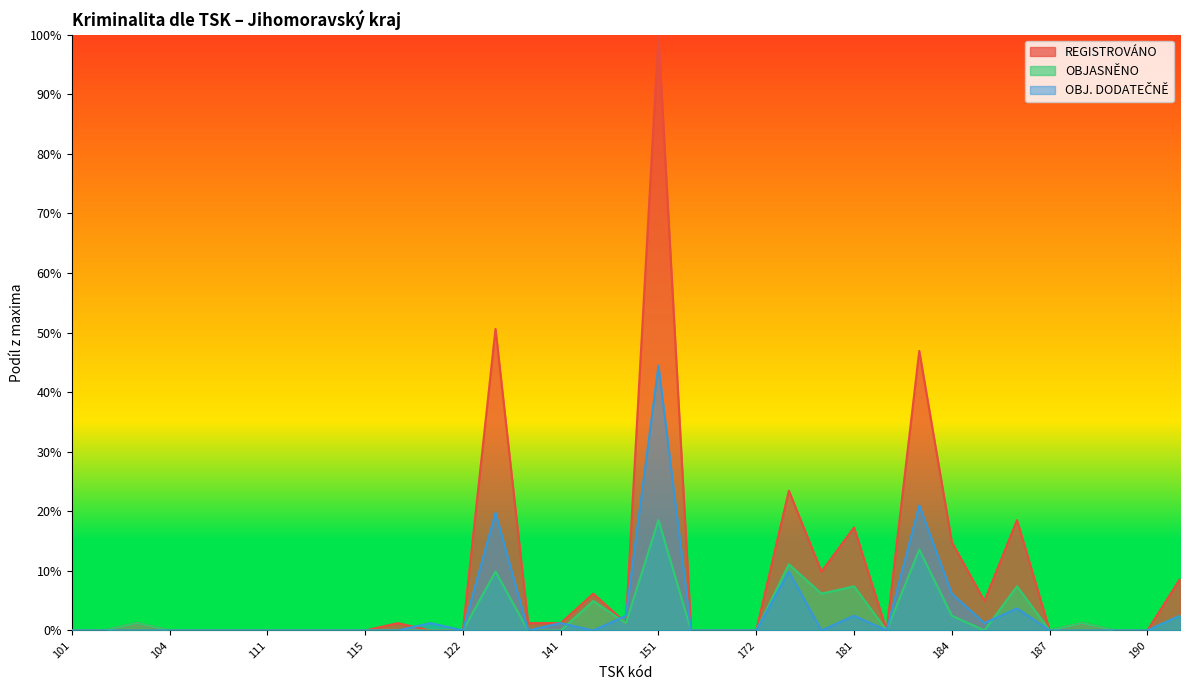

Rank the series at 190 from lowest to highest value.

REGISTROVÁNO, OBJASNĚNO, OBJ. DODATEČNĚ